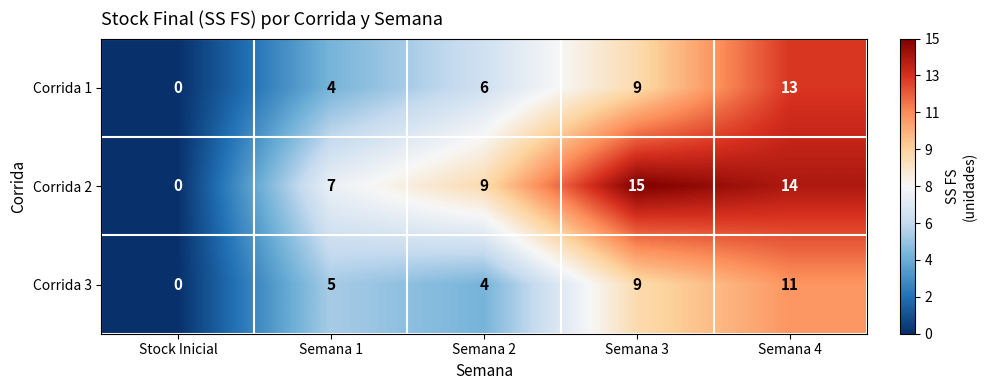

What is the sum of all Corrida 3 values?

29